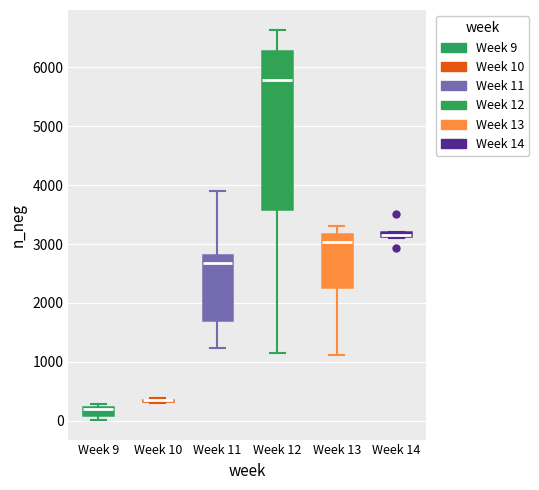

Which box is the tallest, from its lower edge to its upper edge?

Week 12